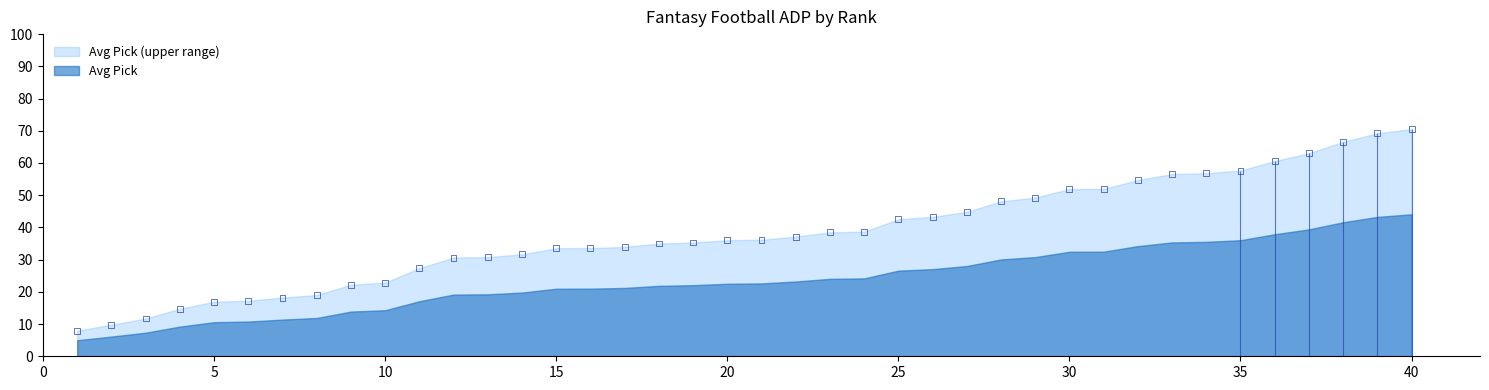

Which has a higher value, 13 or 15?

15